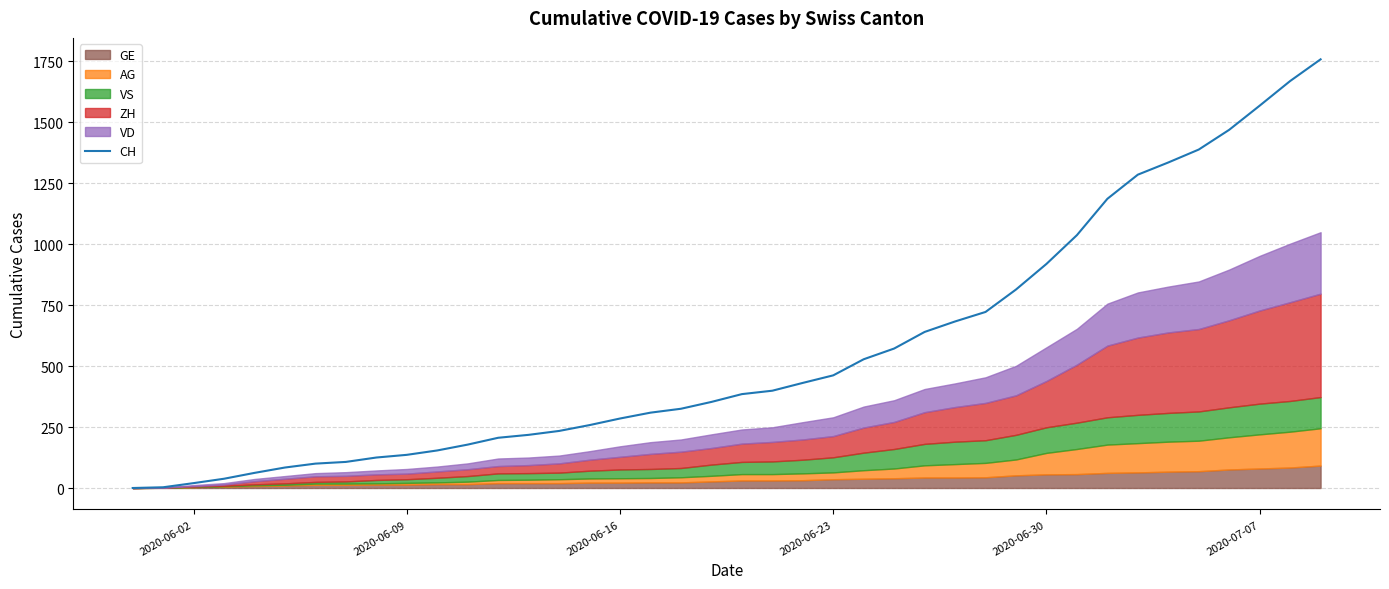

What is the highest value of the CH series?

1758